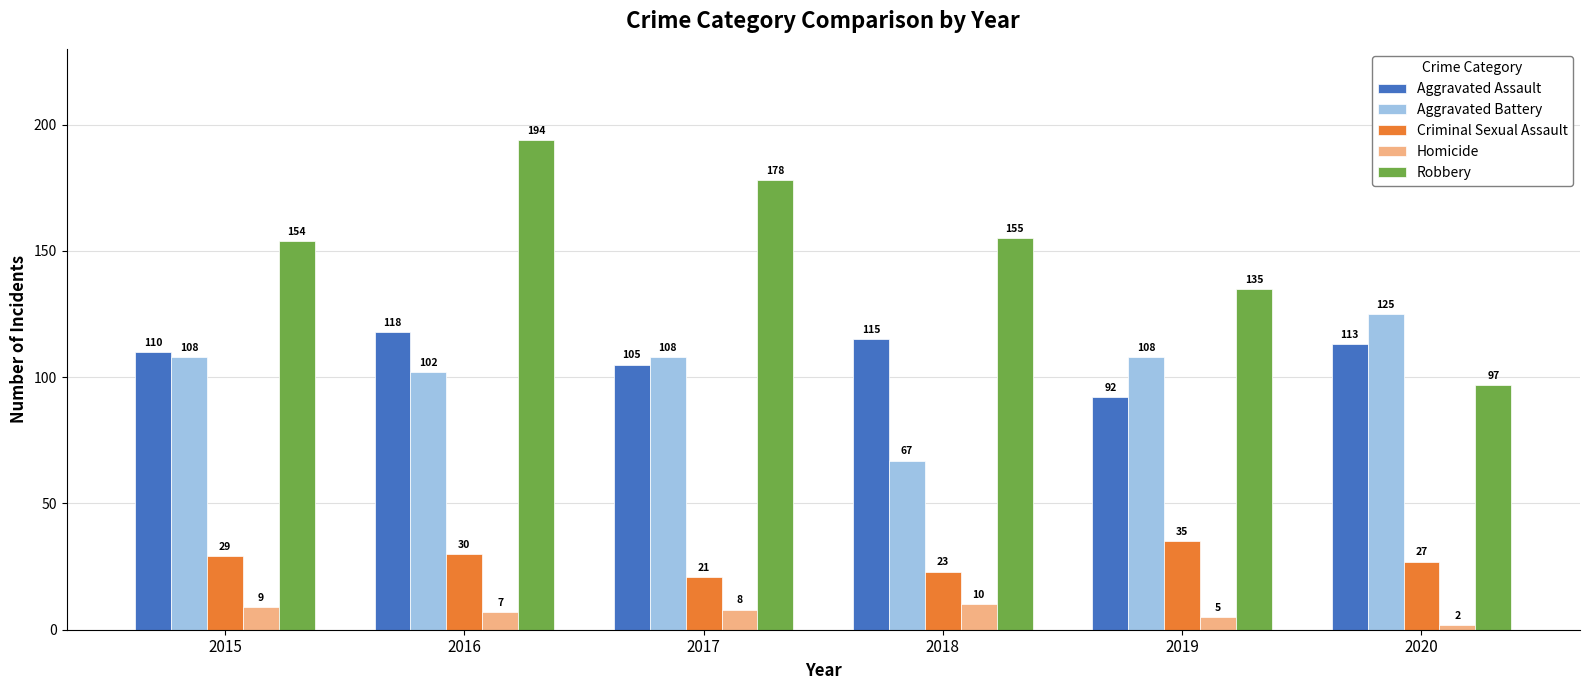

List the labels in order of Aggravated Assault value, smallest first.

2019, 2017, 2015, 2020, 2018, 2016